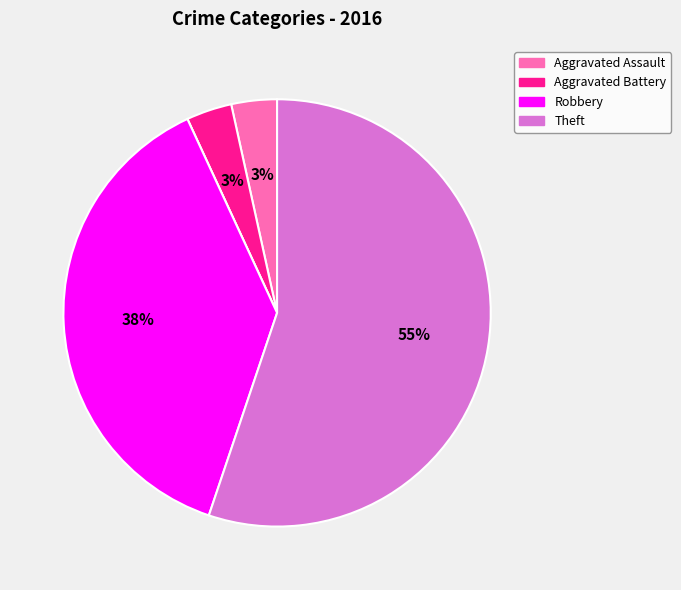

To the nearest percent, what is the average slice percentage?

20%